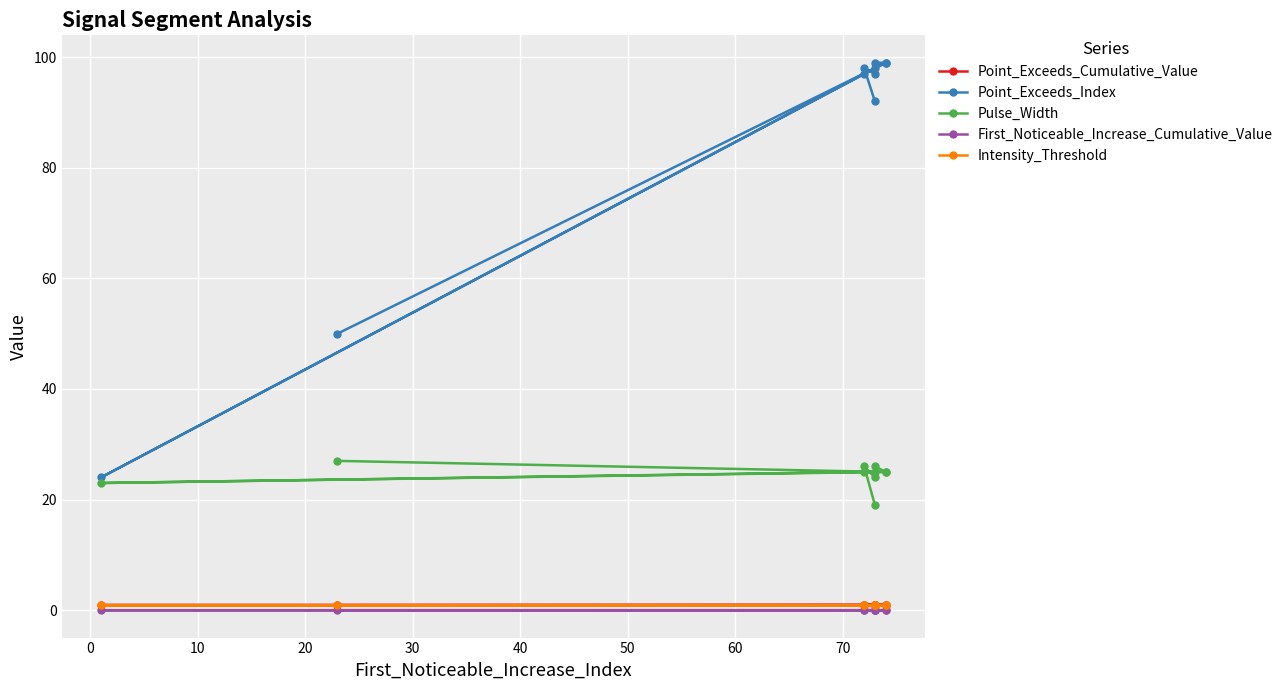

True or false: Point_Exceeds_Cumulative_Value and Point_Exceeds_Index intersect in this chart.

False